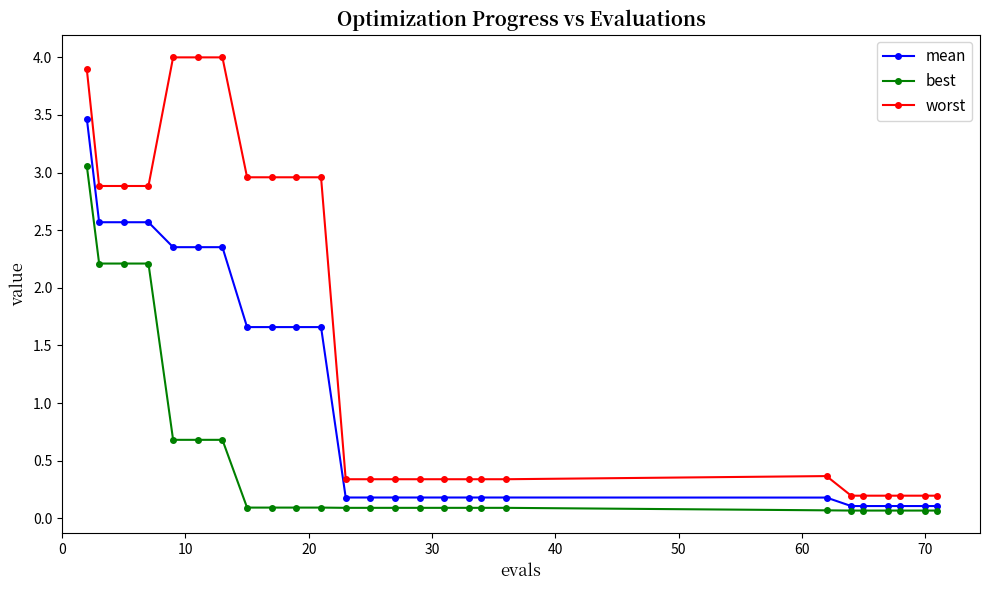

How many distinct data groups are displayed?

3